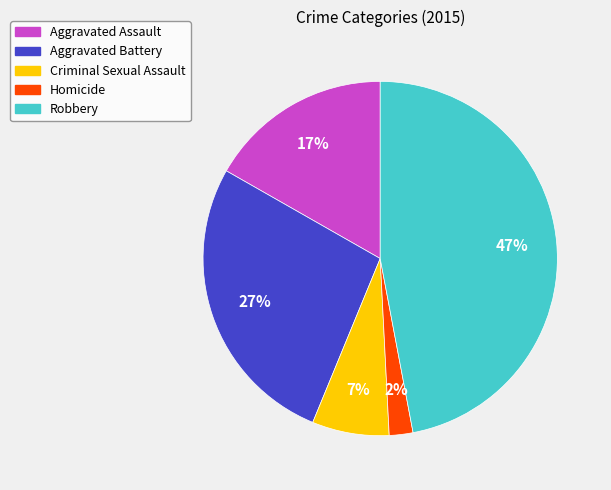

To the nearest percent, what is the average slice percentage?

20%